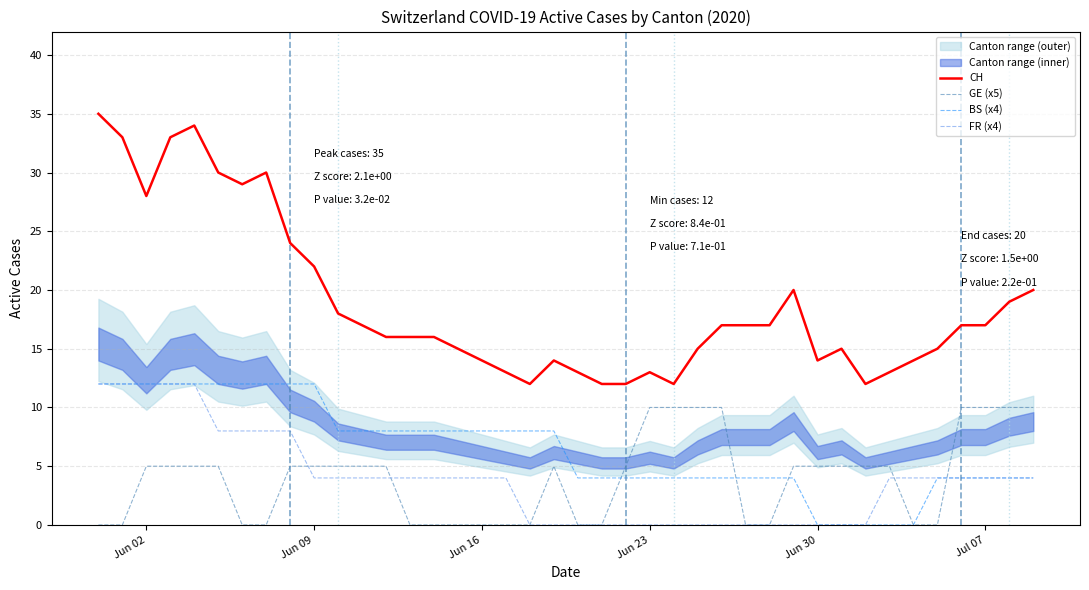

Reading right to left, what are all the values shown in this chart?

CH: 20	19	17	17	15	14	13	12	15	14	20	17	17	17	15	12	13	12	12	13	14	12	13	14	15	16	16	16	17	18	22	24	30	29	30	34	33	28	33	35
GE (x5): 10	10	10	10	0	0	5	5	5	5	5	0	0	10	10	10	10	5	0	0	5	0	0	0	0	0	0	5	5	5	5	5	0	0	5	5	5	5	0	0
BS (x4): 4	4	4	4	4	0	0	0	0	0	4	4	4	4	4	4	4	4	4	4	8	8	8	8	8	8	8	8	8	8	12	12	12	12	12	12	12	12	12	12
FR (x4): 4	4	4	4	4	4	4	0	0	0	0	0	0	0	0	0	0	0	0	0	0	0	4	4	4	4	4	4	4	4	4	8	8	8	8	12	12	12	12	12